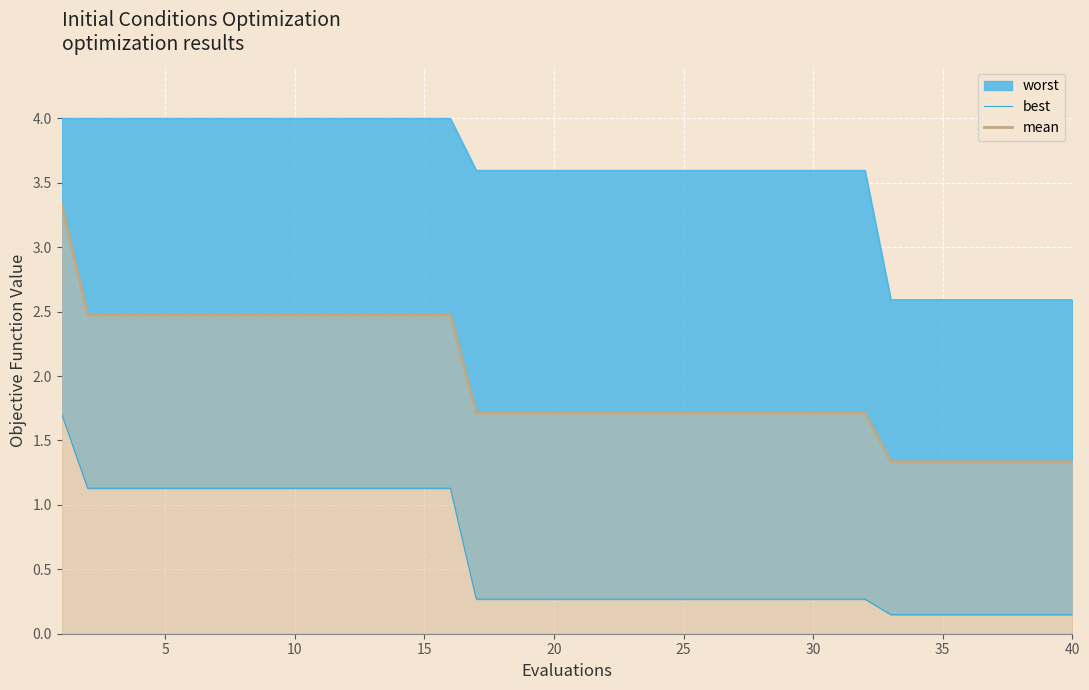

How many lines are shown in the chart?

2